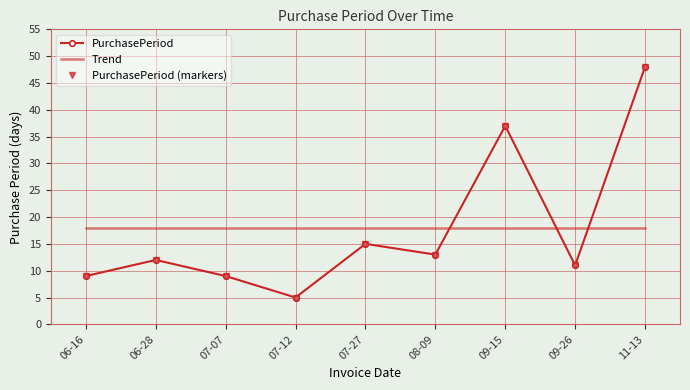

Rank the series by their maximum value, from highest to lowest.

PurchasePeriod, PurchasePeriod (markers), Trend